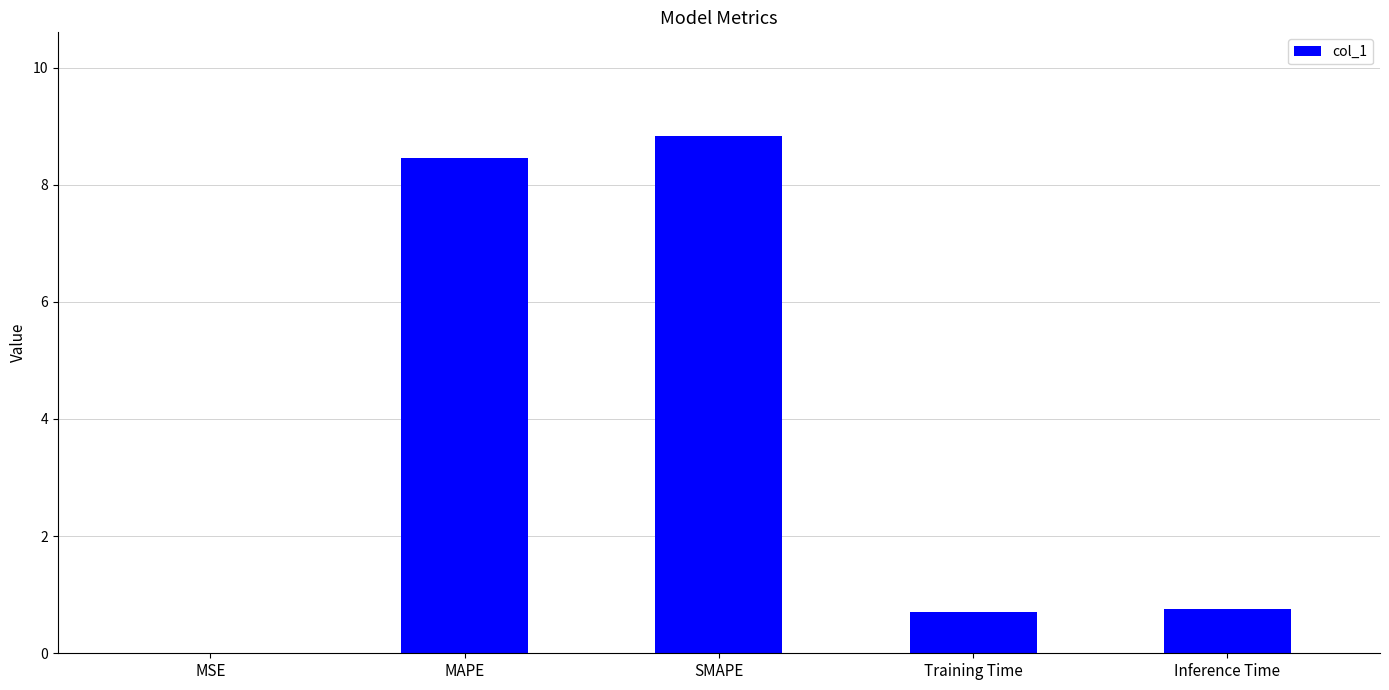

The value at Inference Time is 1.1. True or false?

False